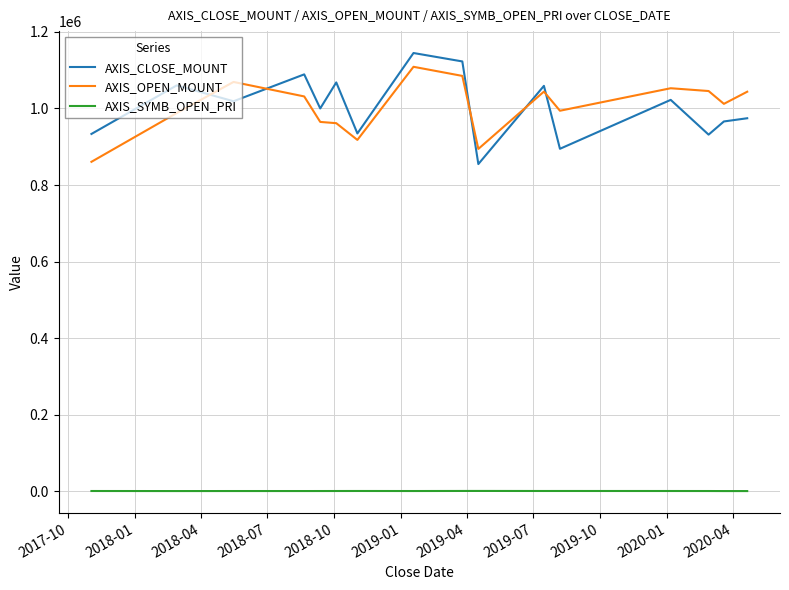

What is the greatest value displayed?

1144800